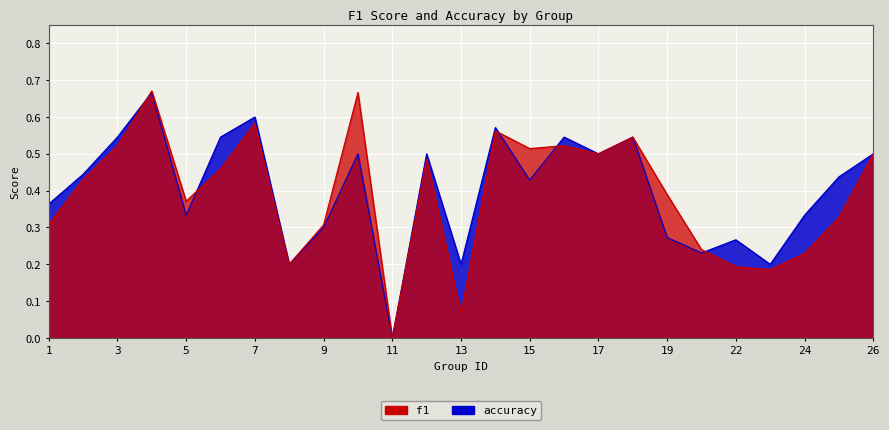

Which series has the largest total across all categories?

accuracy